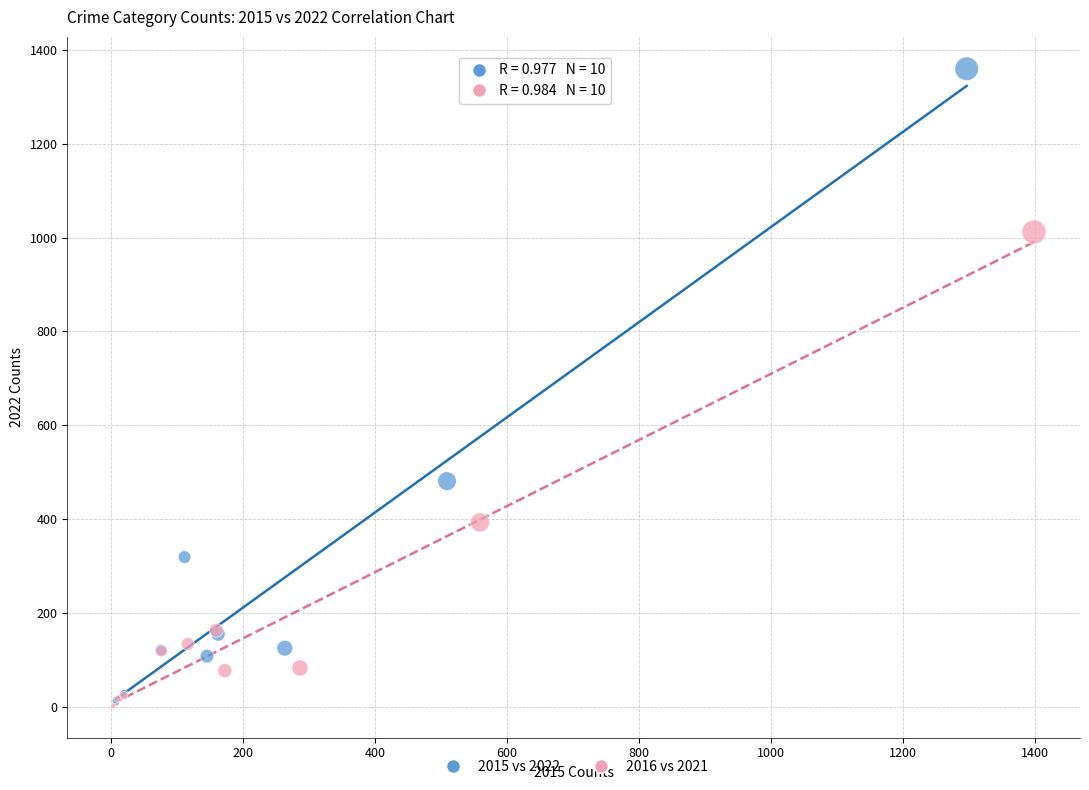

Which series has the widest spread of Y values?

2015 vs 2022